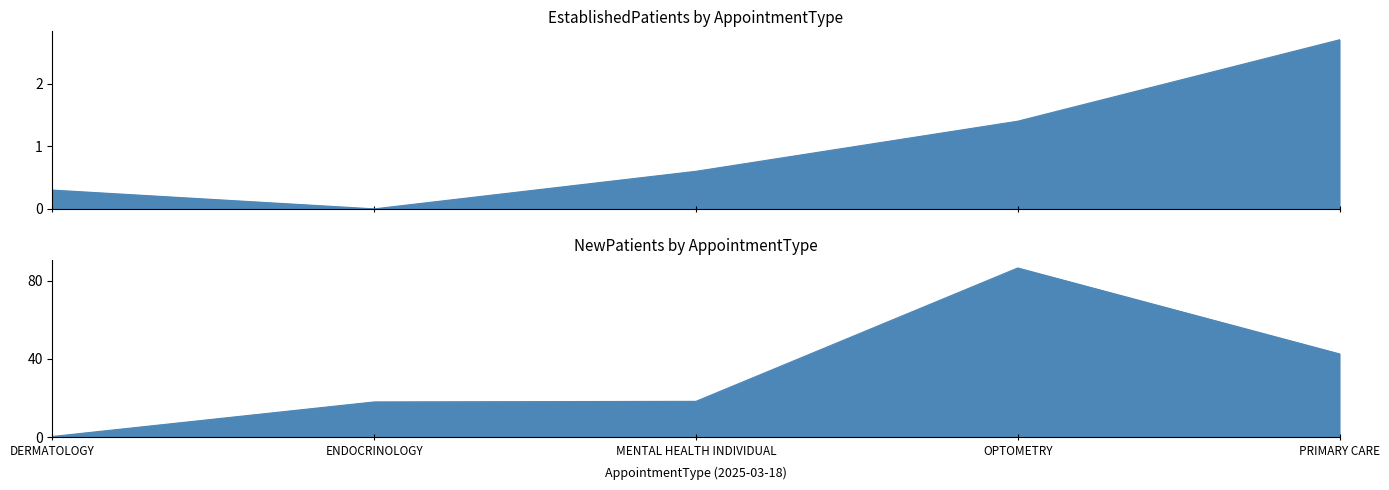

The value of EstablishedPatients at OPTOMETRY is 1.4. True or false?

True